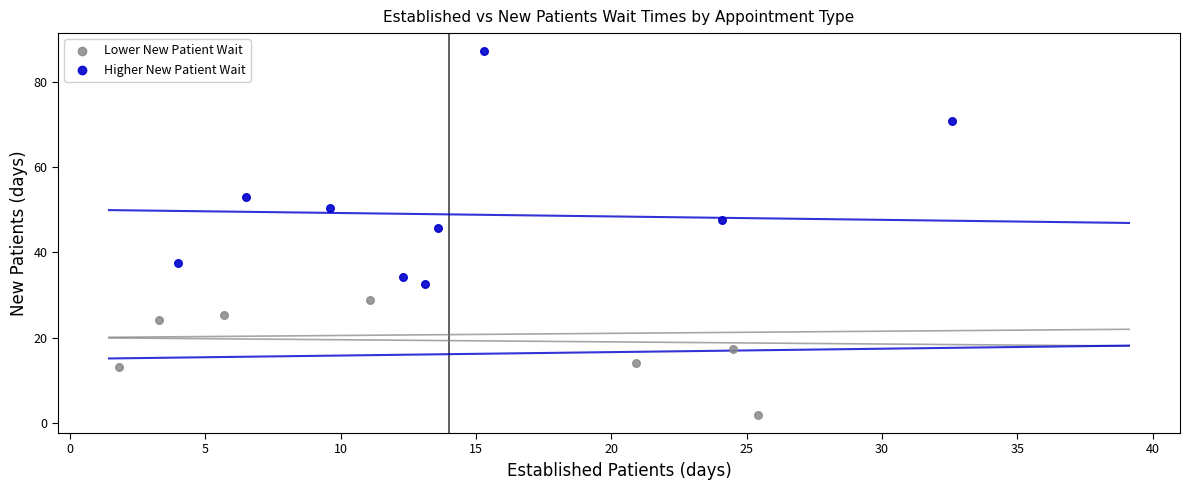

Which series reaches the maximum Y coordinate?

Higher New Patient Wait